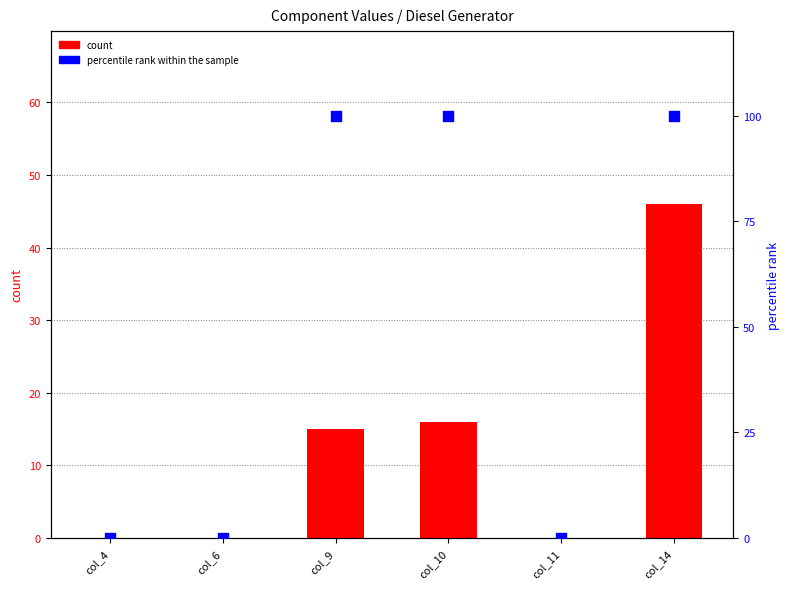

At which category is the sum across all series the highest?

col_14